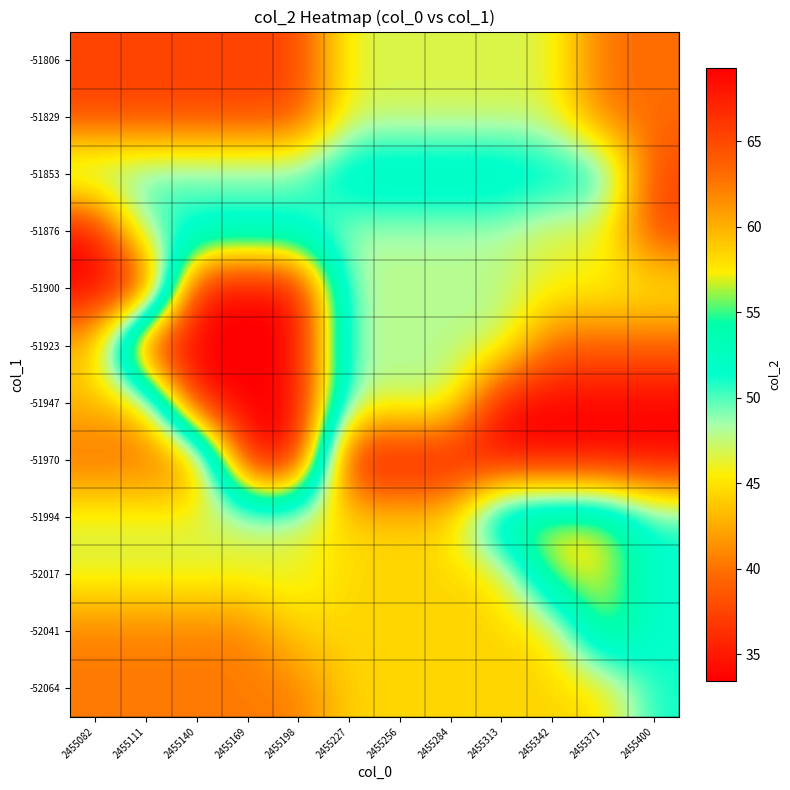

Reading right to left, list all the values displayed in this chart.

-52064: 2455400=51.2	2455371=44.4	2455342=44.4	2455313=44.4	2455284=44.4	2455256=44.4	2455227=44.4	2455198=40.4	2455169=40.4	2455140=40.4	2455111=40.4	2455082=40.4
-52041: 2455400=51.2	2455371=57.6	2455342=44.4	2455313=44.4	2455284=44.4	2455256=44.4	2455227=44.4	2455198=44.4	2455169=40.4	2455140=40.4	2455111=40.4	2455082=40.4
-52017: 2455400=51.2	2455371=57.6	2455342=57.6	2455313=44.4	2455284=44.4	2455256=44.4	2455227=44.4	2455198=46.6	2455169=46.6	2455140=46.6	2455111=46.6	2455082=46.6
-51994: 2455400=51.2	2455371=57.6	2455342=57.6	2455313=57.6	2455284=44.4	2455256=44.4	2455227=44.4	2455198=46.6	2455169=46.6	2455140=46.6	2455111=46.6	2455082=46.6
-51970: 2455400=33.5	2455371=33.5	2455342=33.5	2455313=33.5	2455284=33.5	2455256=33.5	2455227=33.5	2455198=69.3	2455169=69.3	2455140=39.4	2455111=39.4	2455082=39.4
-51947: 2455400=33.5	2455371=33.5	2455342=33.5	2455313=33.5	2455284=48.0	2455256=48.0	2455227=48.0	2455198=69.3	2455169=69.3	2455140=69.3	2455111=43.4	2455082=43.4
-51923: 2455400=39.2	2455371=39.2	2455342=39.2	2455313=48.0	2455284=48.0	2455256=48.0	2455227=48.0	2455198=69.3	2455169=69.3	2455140=69.3	2455111=69.3	2455082=43.4
-51900: 2455400=46.1	2455371=46.1	2455342=46.1	2455313=48.0	2455284=48.0	2455256=48.0	2455227=48.0	2455198=69.3	2455169=69.3	2455140=69.3	2455111=33.5	2455082=33.5
-51876: 2455400=37.4	2455371=46.1	2455342=46.1	2455313=48.0	2455284=48.0	2455256=48.0	2455227=48.0	2455198=50.4	2455169=50.4	2455140=50.4	2455111=50.4	2455082=33.5
-51853: 2455400=37.4	2455371=52.8	2455342=52.8	2455313=54.1	2455284=54.1	2455256=54.1	2455227=54.1	2455198=50.4	2455169=50.4	2455140=50.4	2455111=50.4	2455082=50.4
-51829: 2455400=39.8	2455371=39.8	2455342=46.7	2455313=46.7	2455284=46.7	2455256=46.7	2455227=46.7	2455198=37.4	2455169=37.4	2455140=37.4	2455111=37.4	2455082=37.4
-51806: 2455400=39.8	2455371=39.8	2455342=46.7	2455313=46.7	2455284=46.7	2455256=46.7	2455227=46.7	2455198=37.4	2455169=37.4	2455140=37.4	2455111=37.4	2455082=37.4